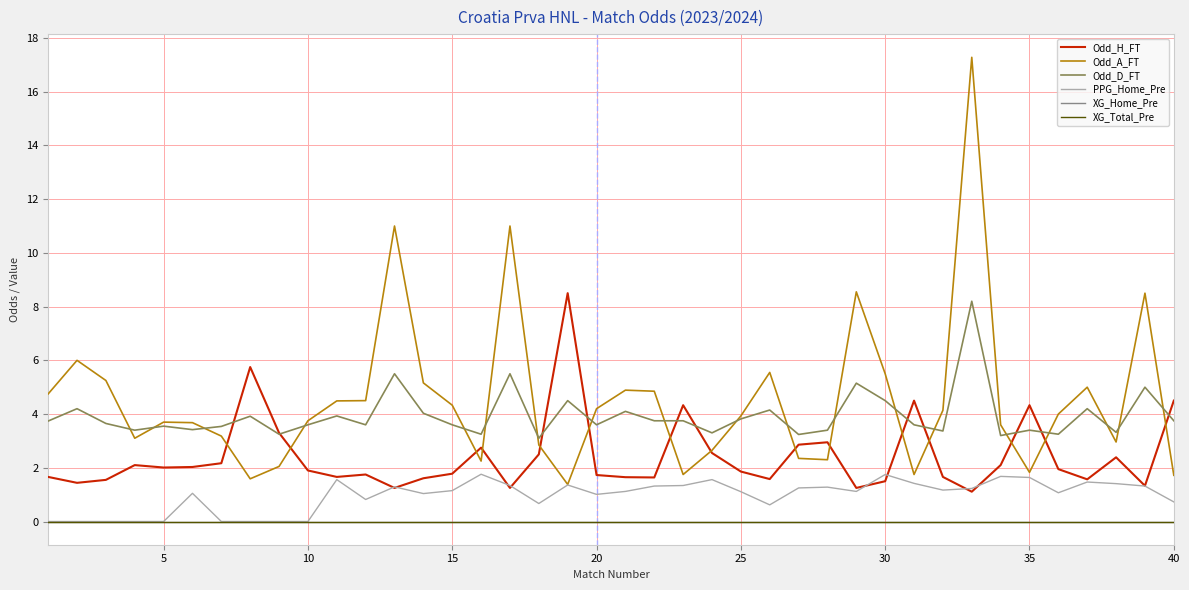

Does the chart have visible grid lines?

Yes